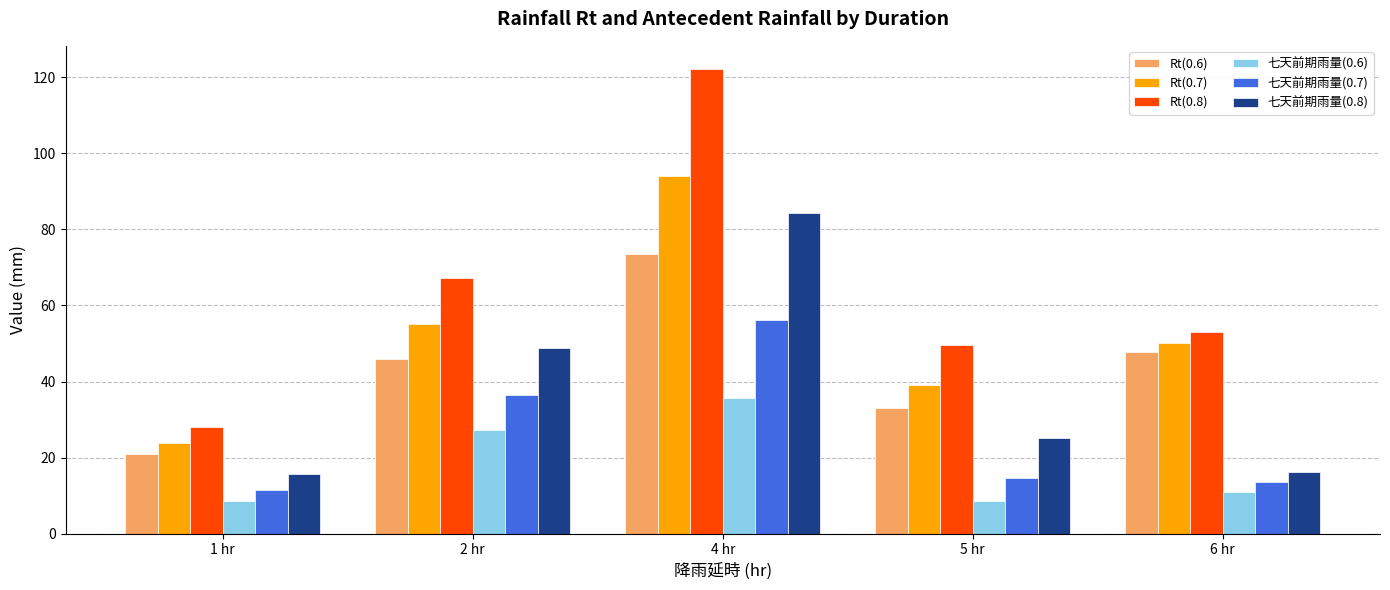

What is the difference between the maximum and minimum values in the 七天前期雨量(0.8) series?

68.6